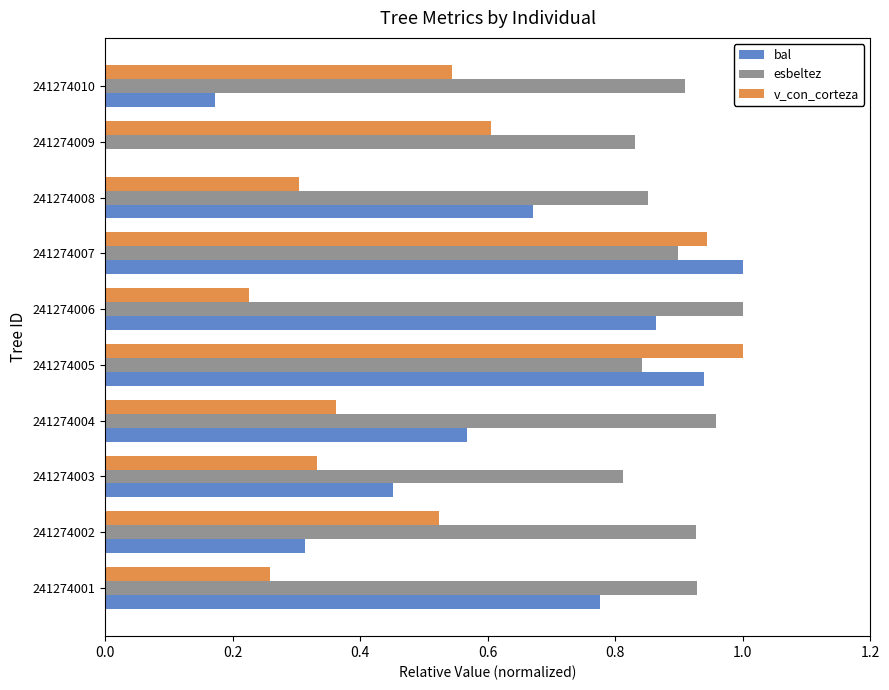

What is the sum of all v_con_corteza values?

5.1